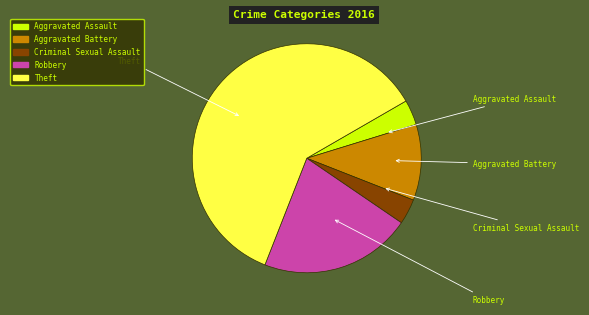

Is Criminal Sexual Assault the majority of the pie?

No